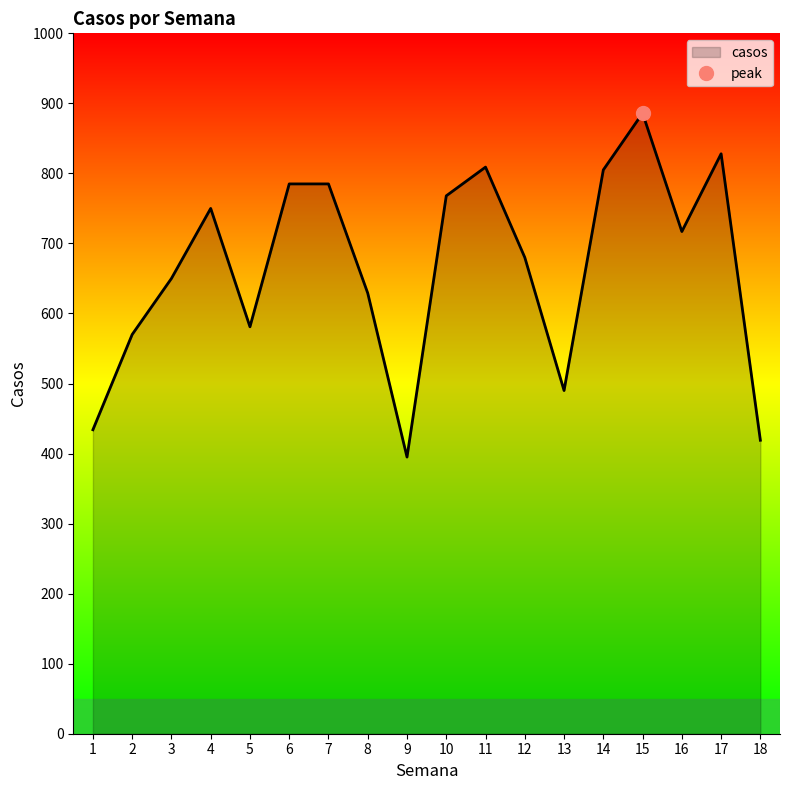

What is the minimum value shown in the chart?

395